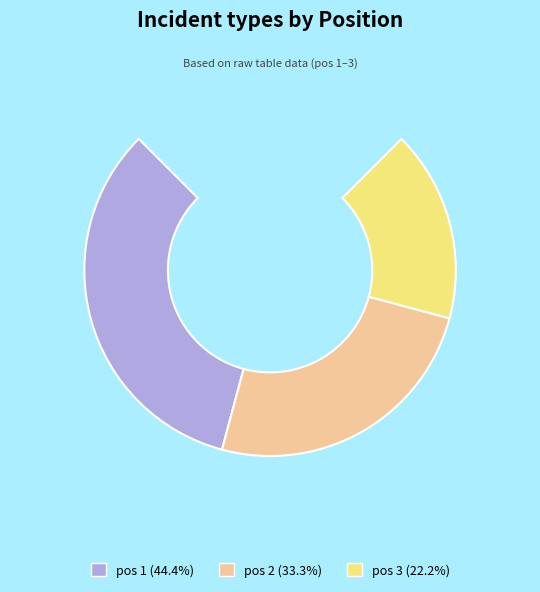

Which category has the biggest portion of the pie?

1